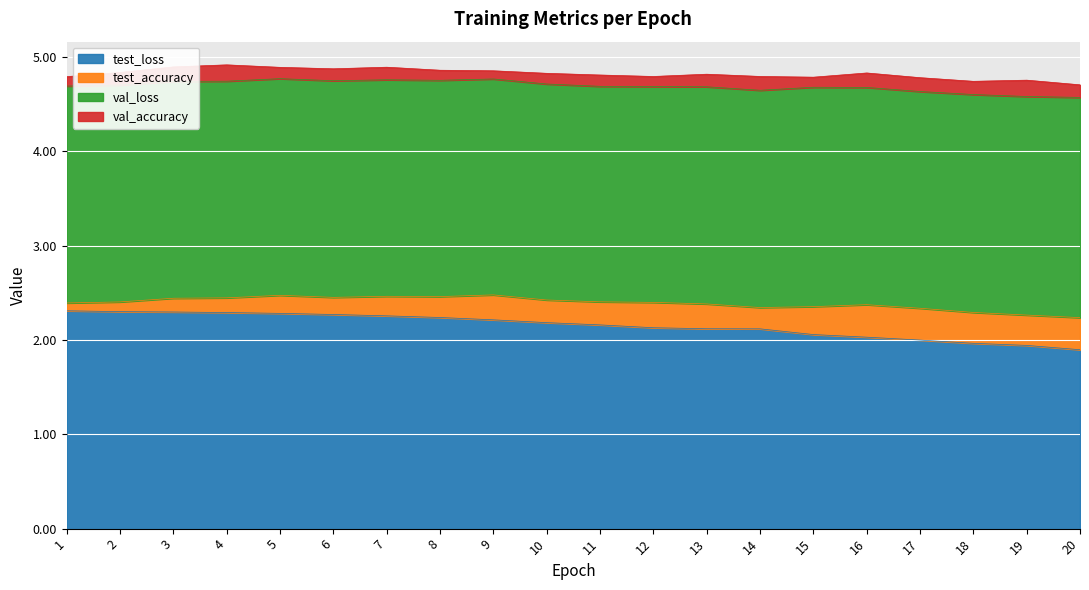

How many times do val_accuracy and test_accuracy cross each other?

1